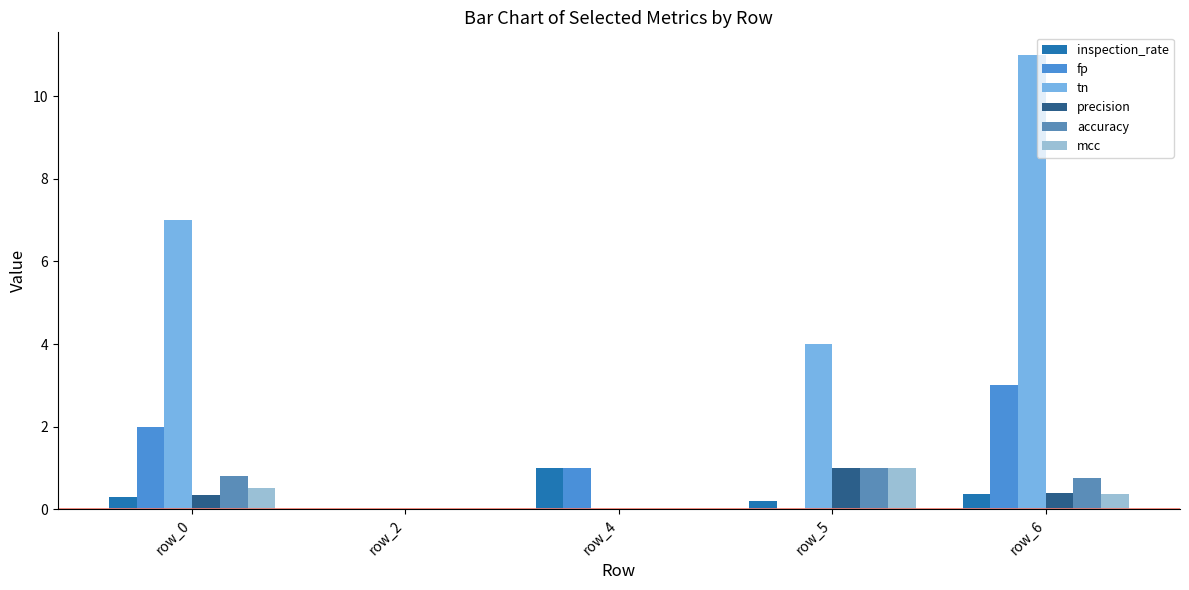

True or false: tn has a value of -3.7 at row_4.

False